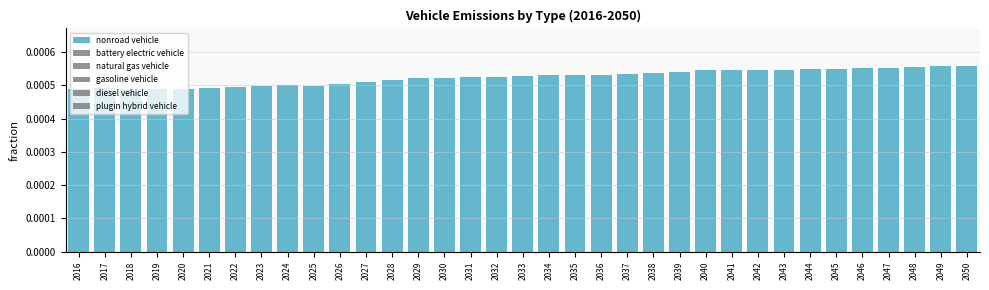

How many categories are shown in the chart?

35